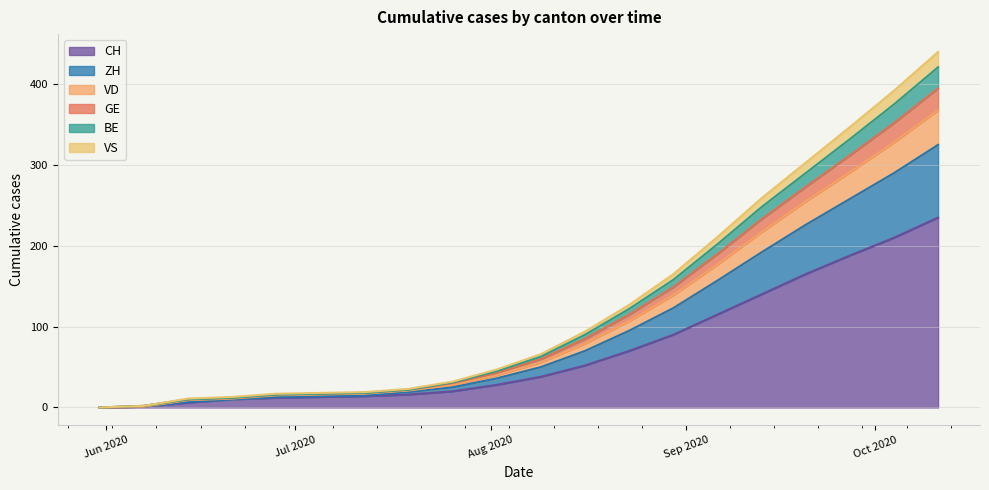

How many data points in GE are less than 60?

10